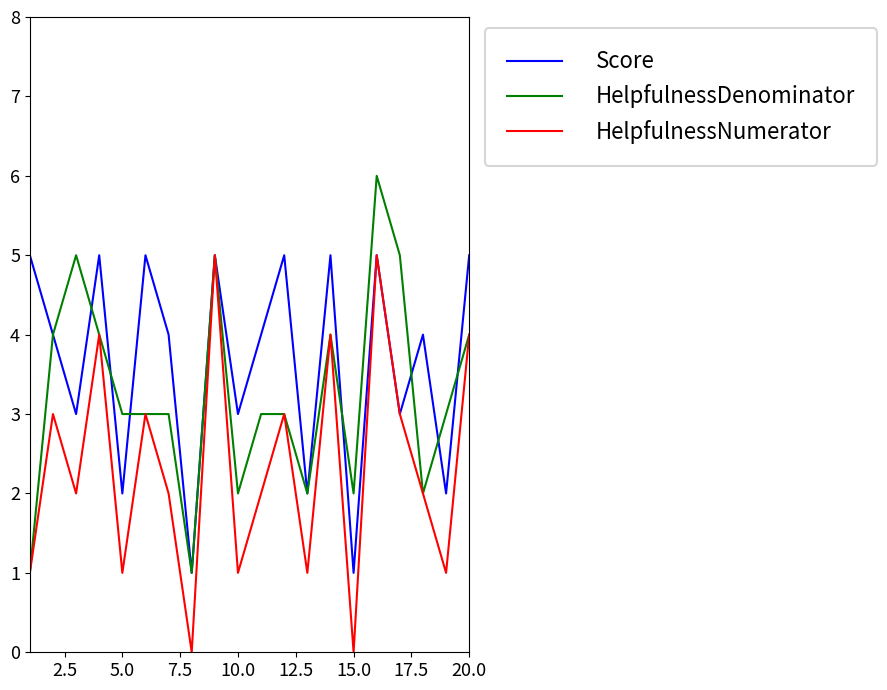

Which series has the largest total across all categories?

Score